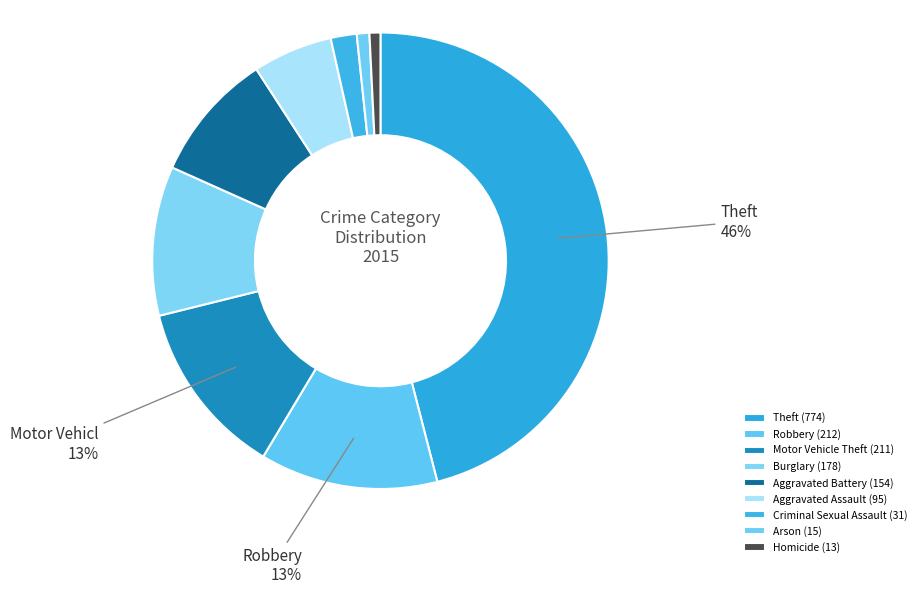

Count the number of slices in the pie.

9